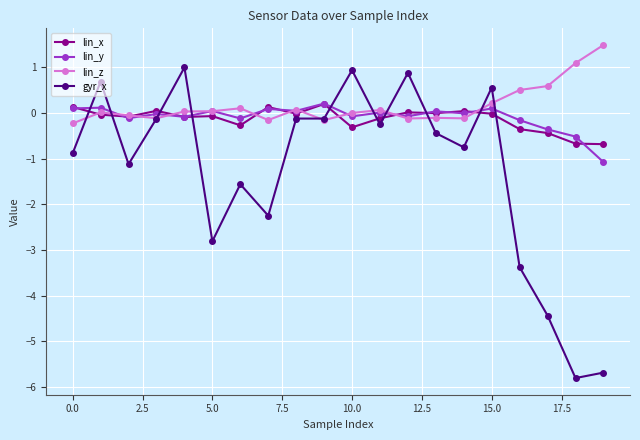

How many distinct data groups are displayed?

4